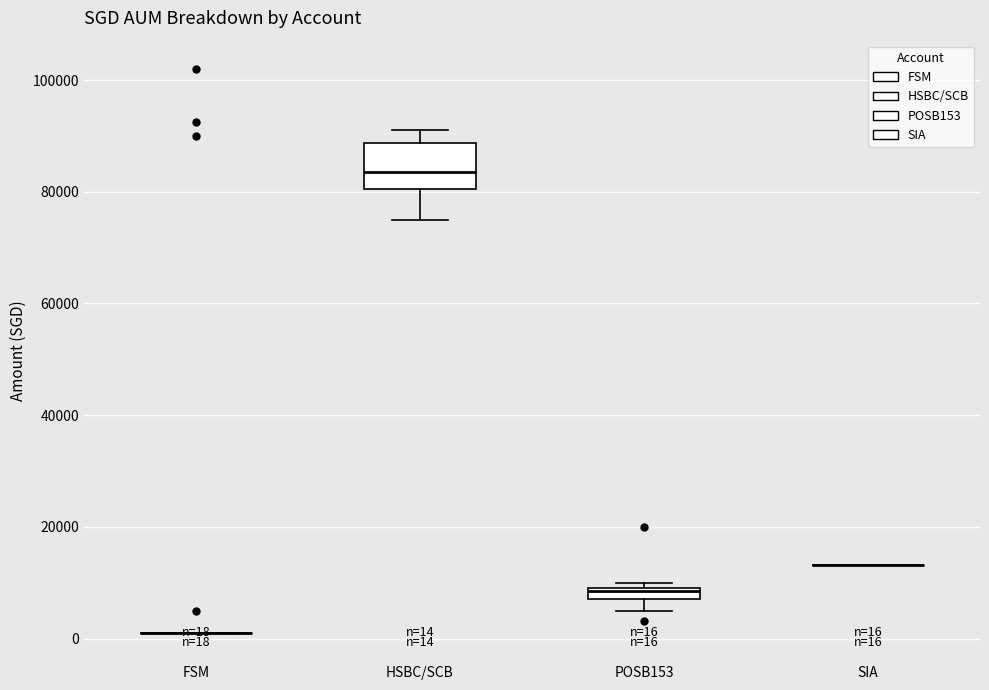

Which box is the tallest, from its lower edge to its upper edge?

HSBC/SCB